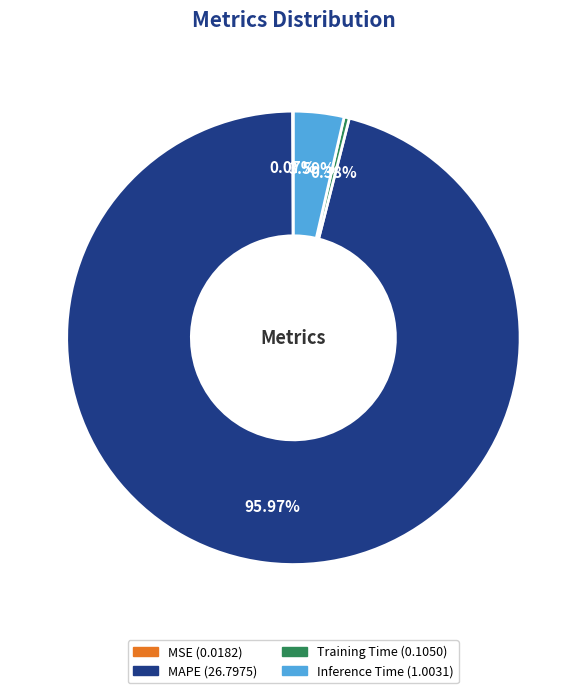

Which slice is the largest?

MAPE